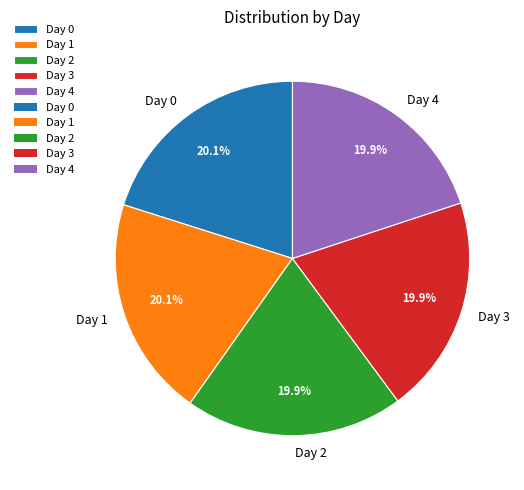

Is there any slice that represents more than half of the pie?

No